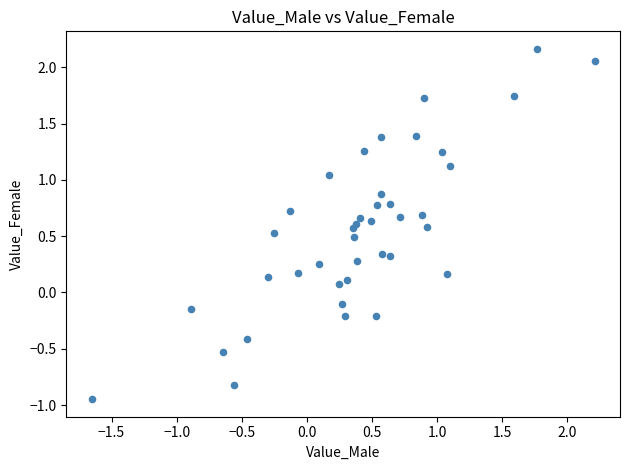

What is the range of X values (max minus min)?

3.9